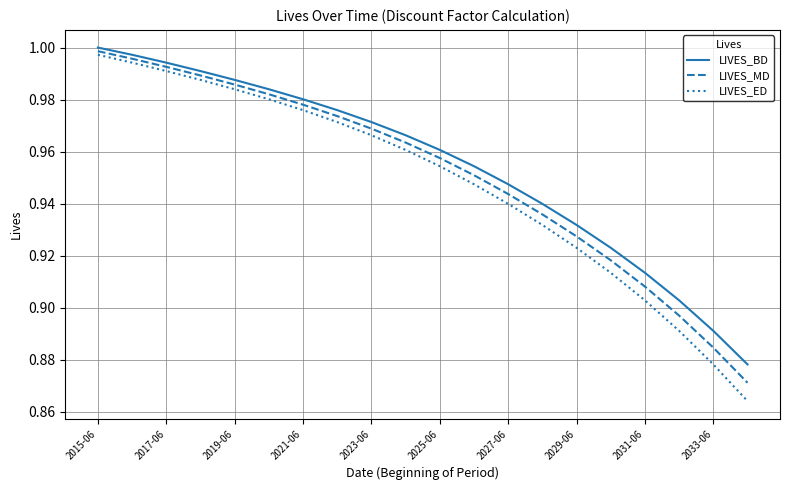

Which series has the widest spread of values?

LIVES_ED